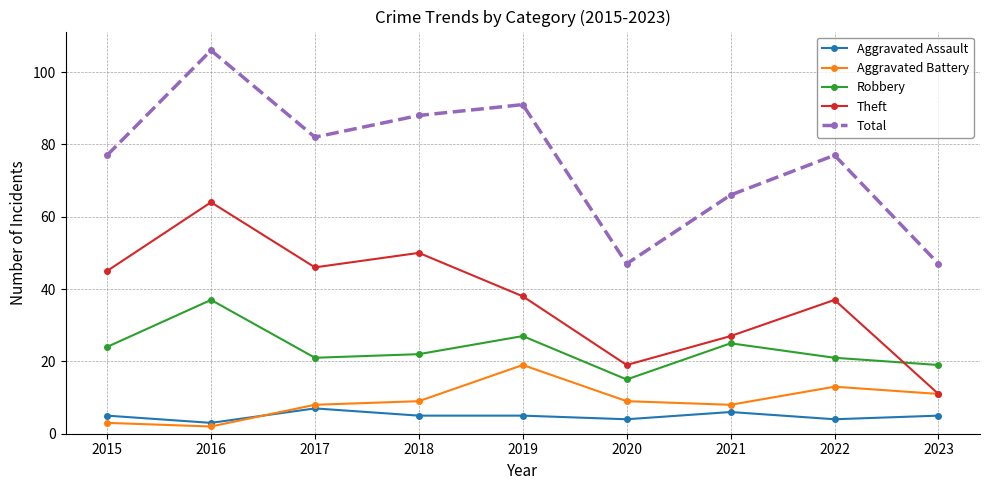

What is the sum of all Robbery values?

211